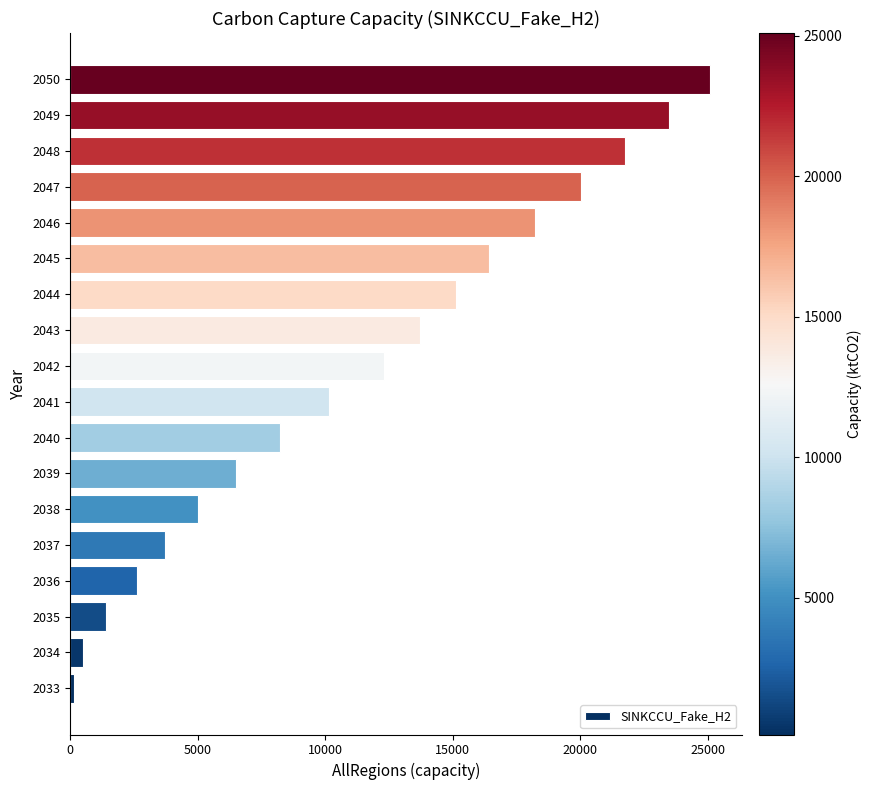

The value at 2042 is 12322.1. True or false?

True